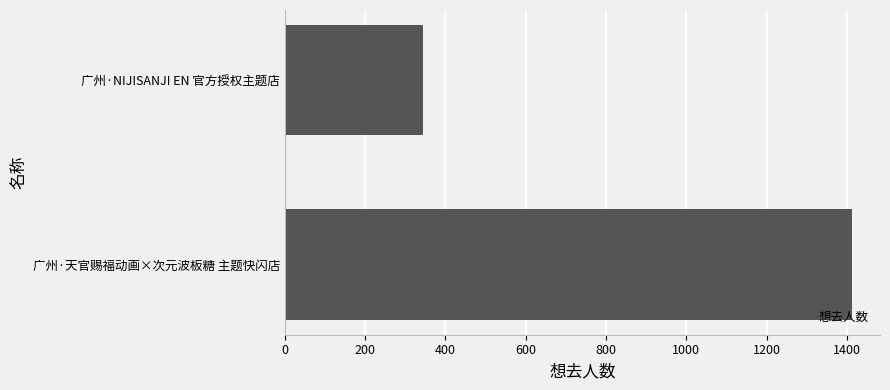

Reading top to bottom, what are all the values shown in this chart?

广州·NIJISANJI EN 官方授权主题店=345	广州·天官赐福动画×次元波板糖 主题快闪店=1412